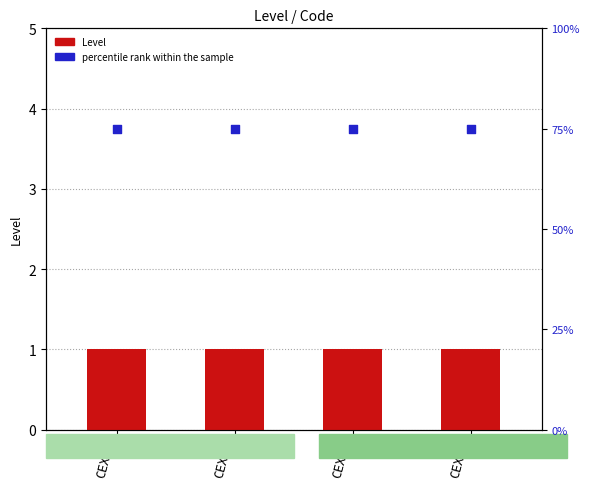

Which series has the largest Y range (max minus min)?

Level